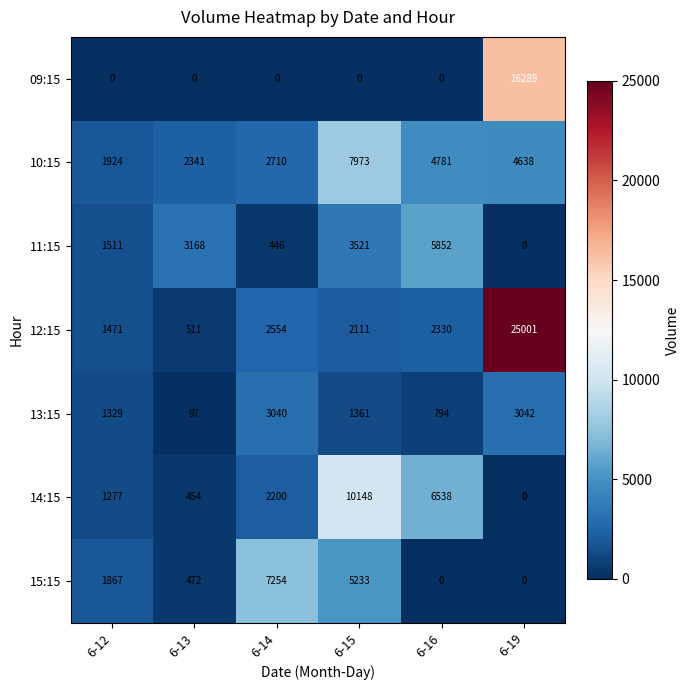

Which series has the largest range (max minus min)?

12:15